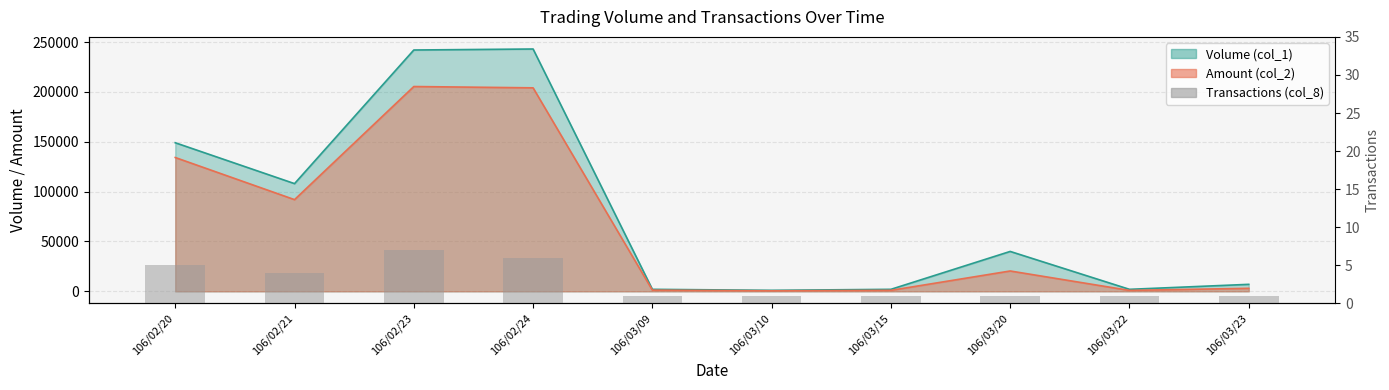

What is the label of the 2nd bar from the right?

106/03/22